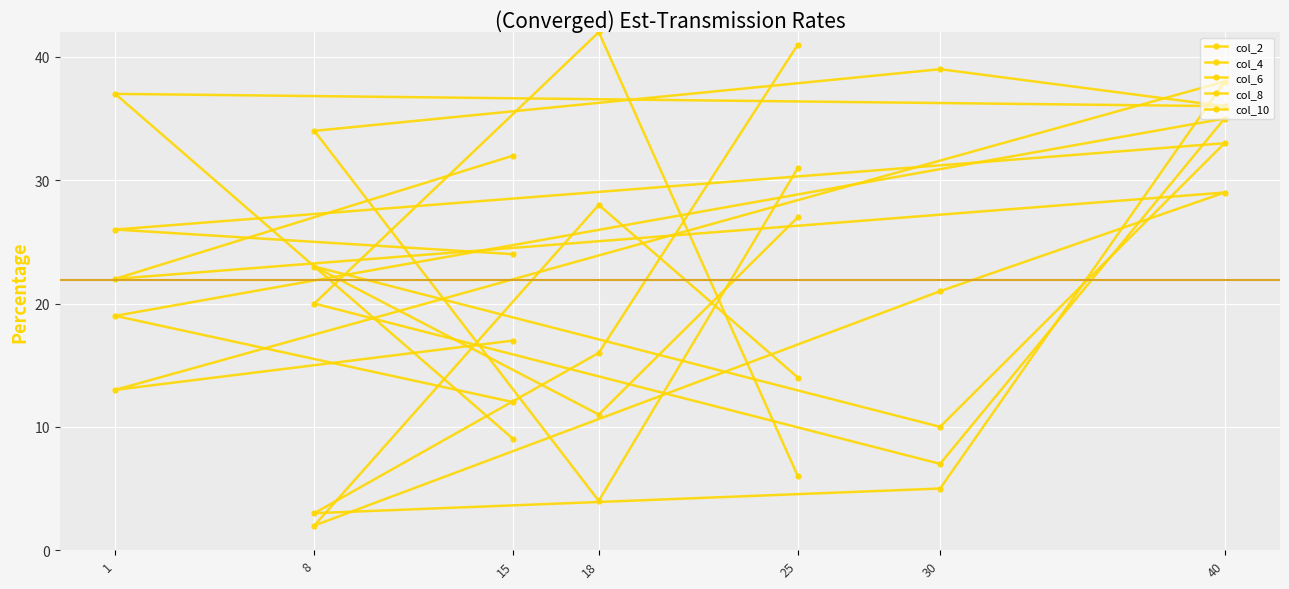

What is the maximum value for col_8?

42